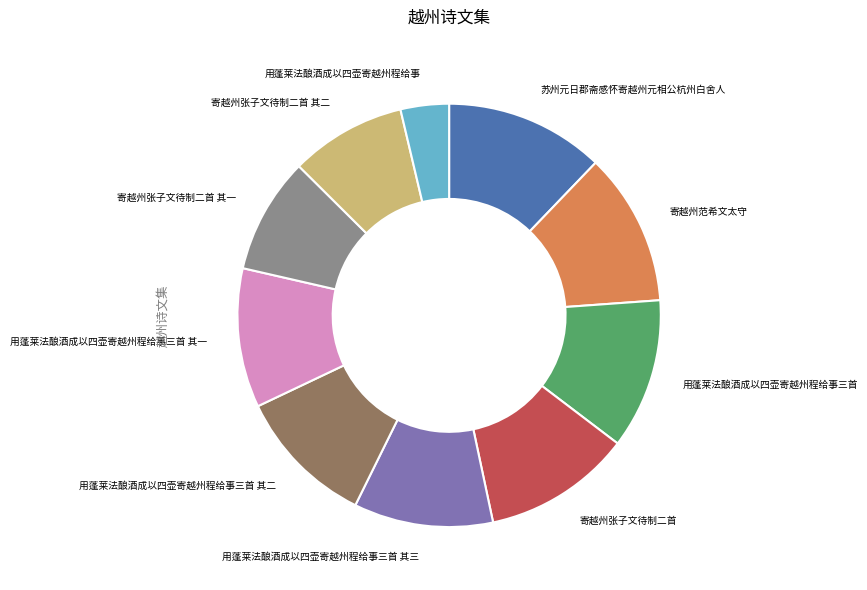

Is there a majority slice in this chart?

No